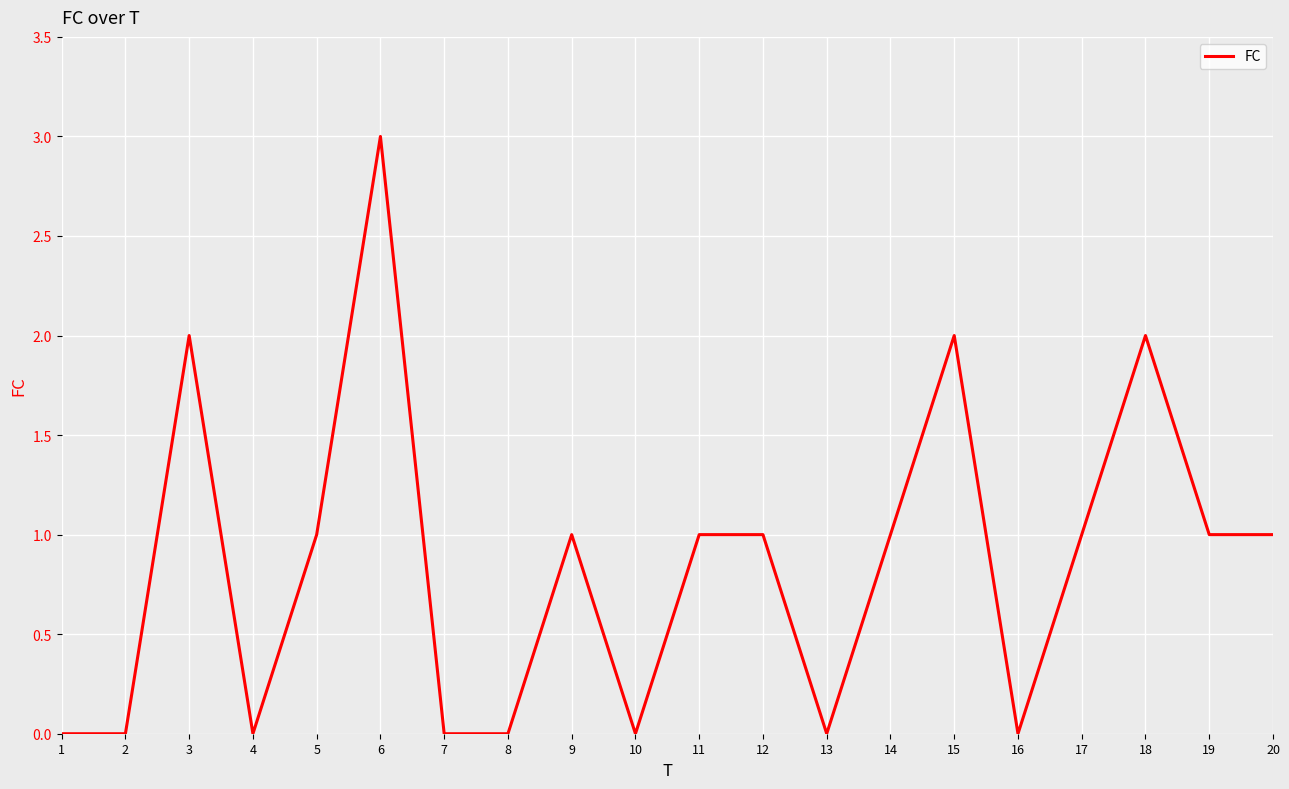

What is the difference between the maximum and minimum values?

3